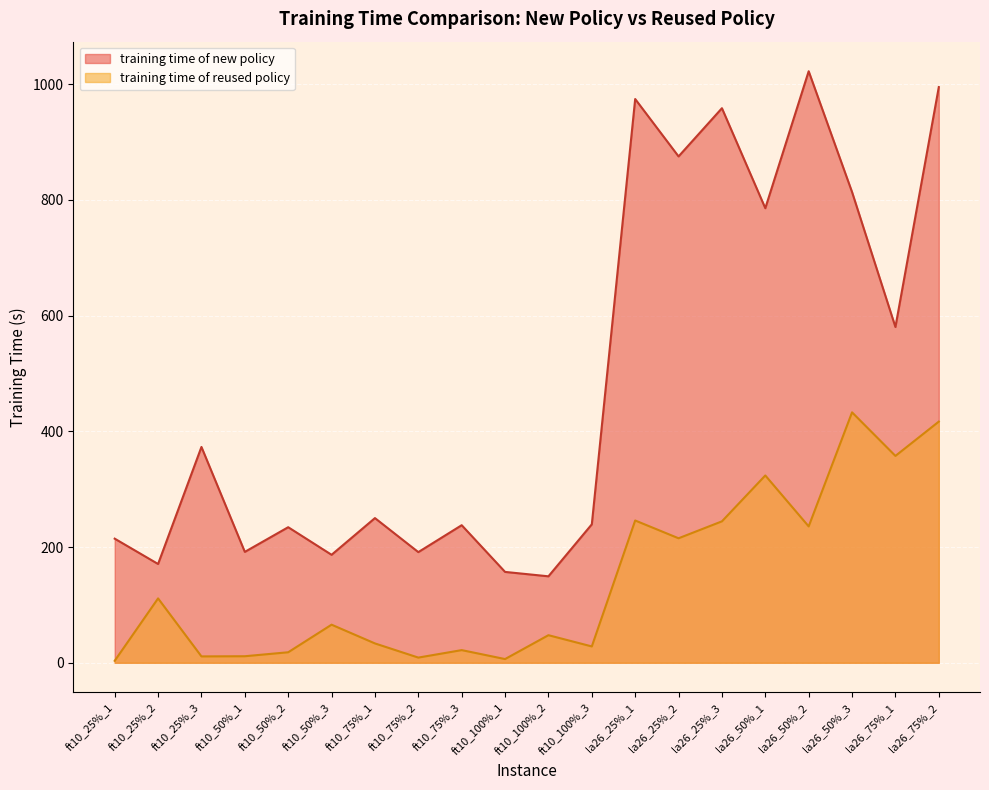

Is it true that training time of reused policy equals 36.4 at ft10_50%_3?

False